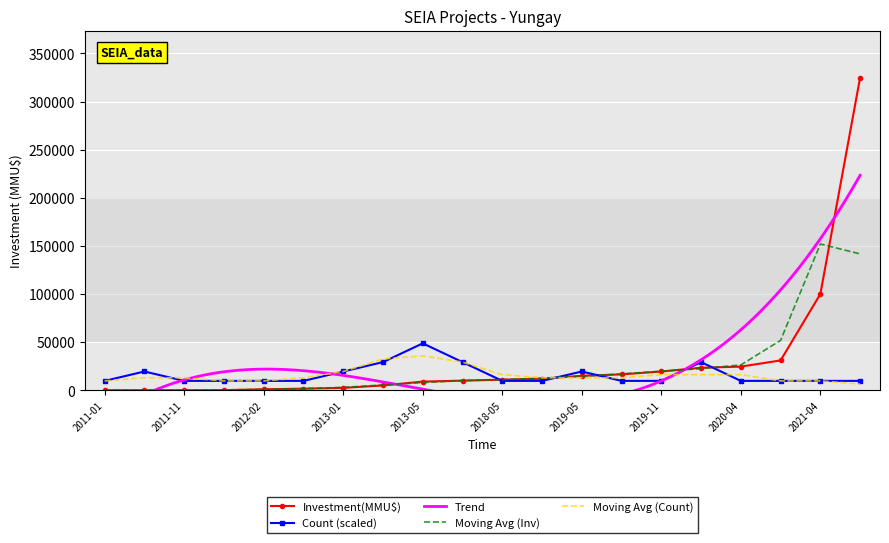

At which label is Investment(MMU$) closest to 162500?

2021-04